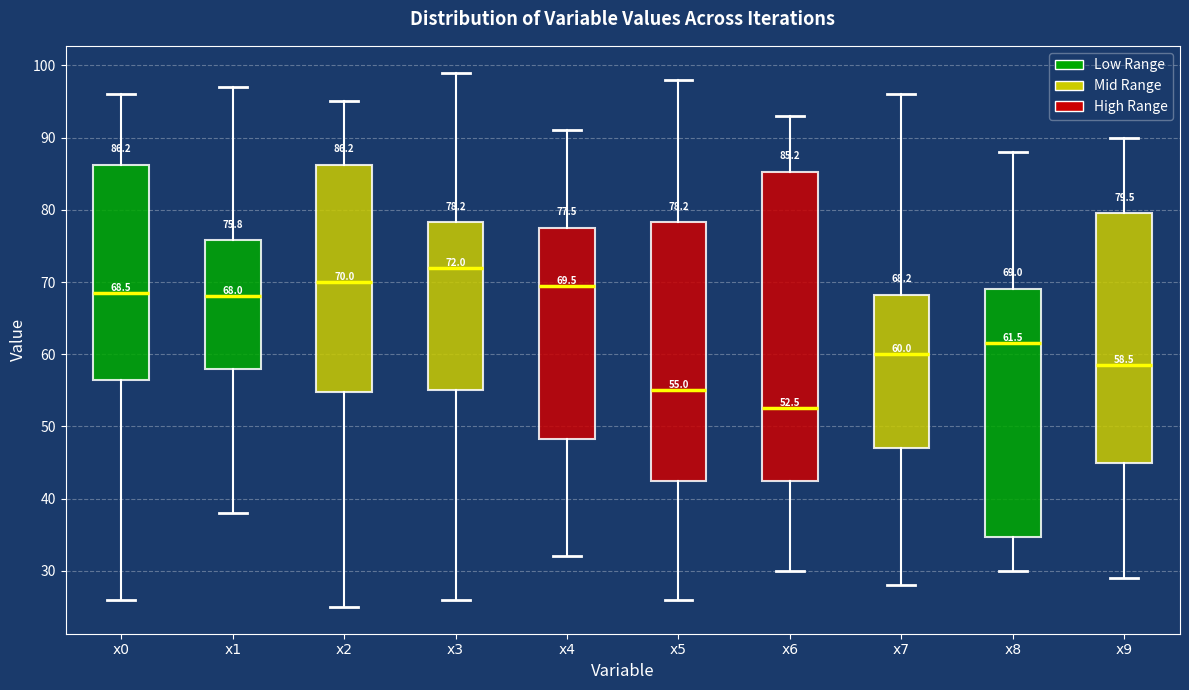

Which box has the highest median line?

x3